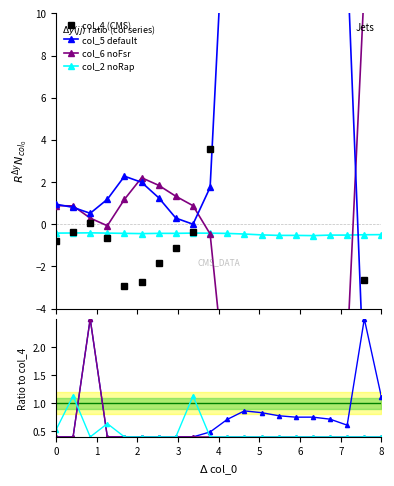

Is it true that col_5 equals -10.5 at 351562?

False